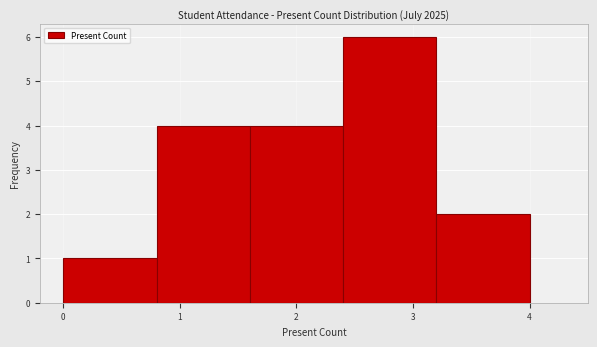

How tall is the bar that spans 2.4 to 3.2 on the x-axis? The values are not printed on the chart, so give them approximately, as read against the axis.

6